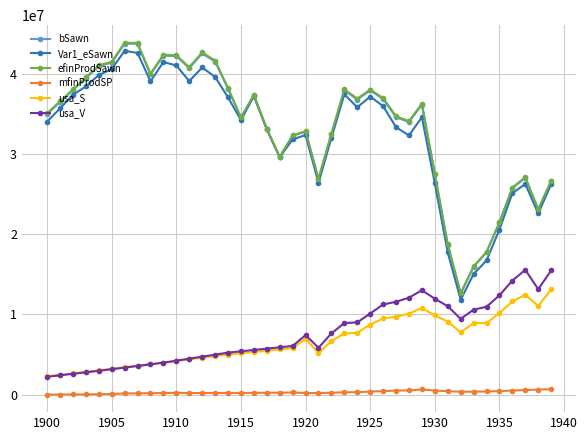

Which series has the widest spread of values?

efinProdSawn